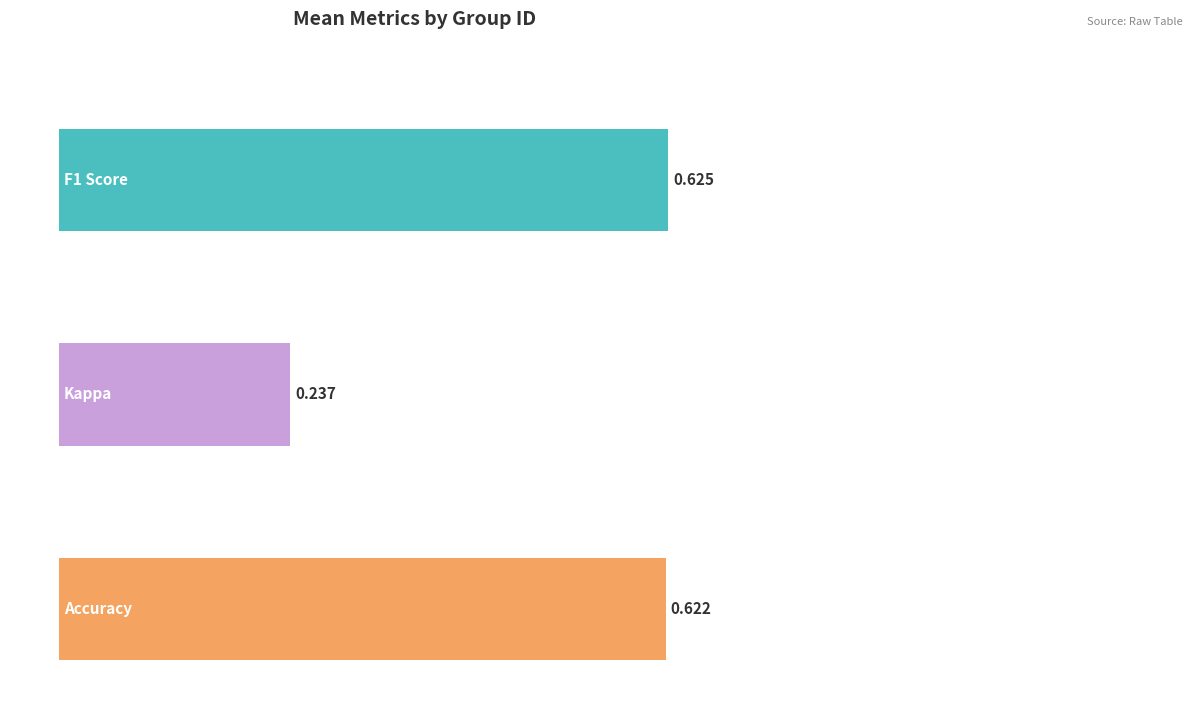

Are the bars grouped side by side (vs. stacked)?

Yes